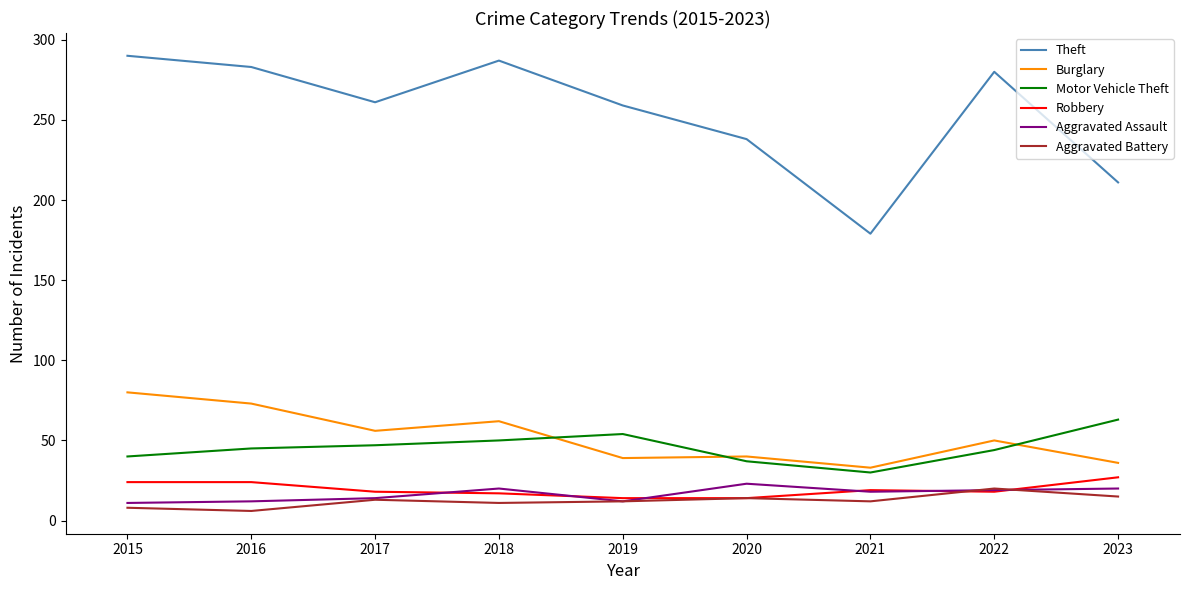

What is the average value of the Theft series?

254